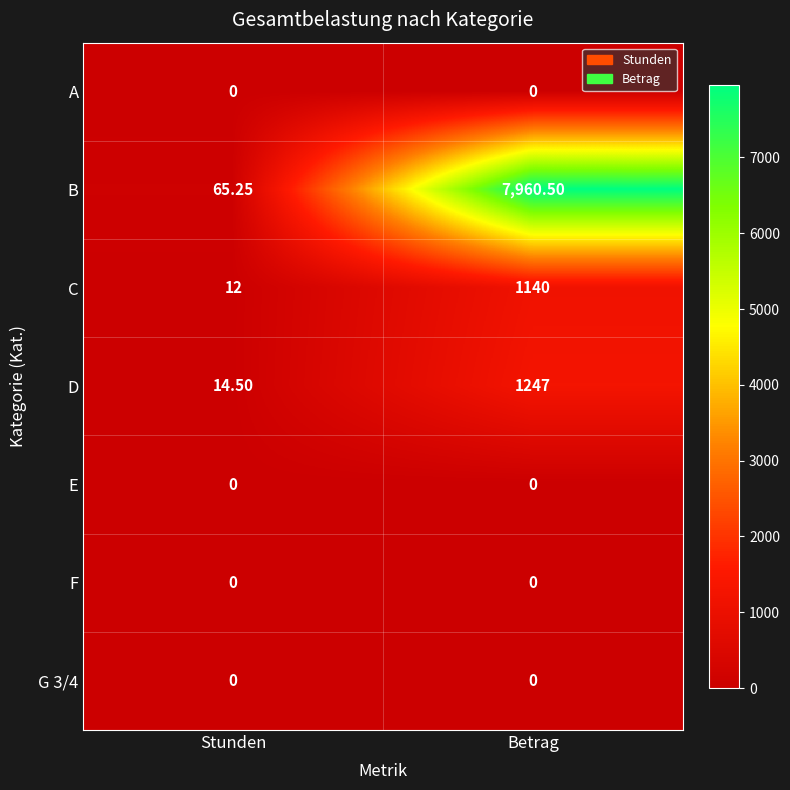

At which category is the sum across all series the highest?

Betrag